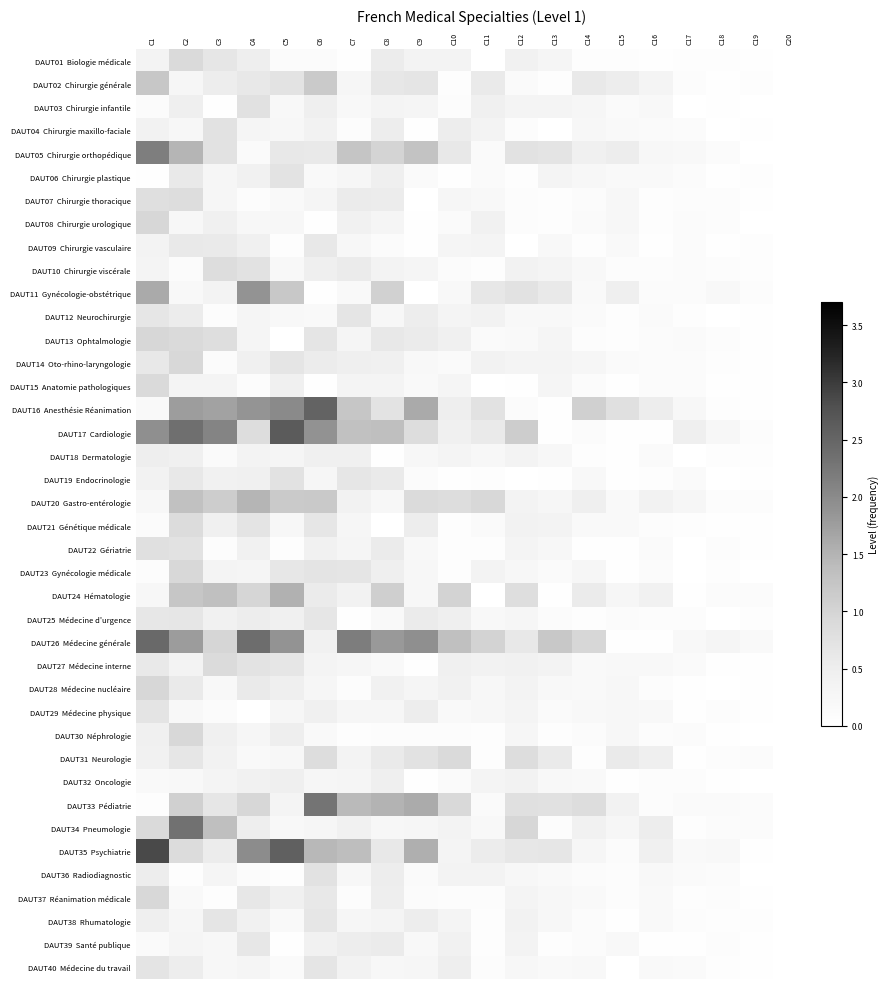

What is the maximum value shown in the chart?

2.9